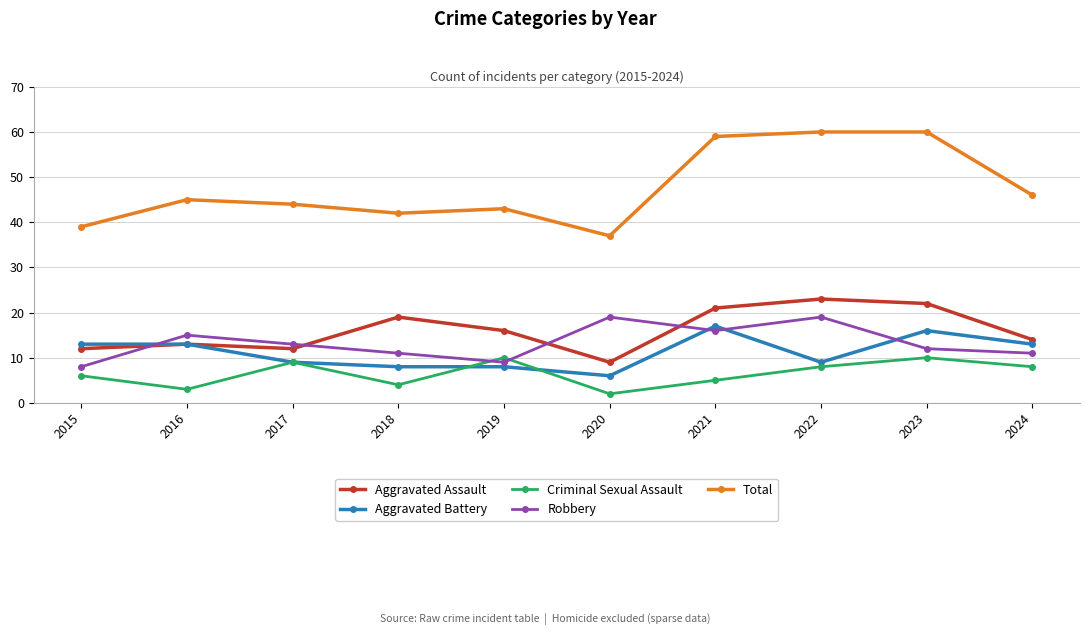

Reading right to left, what are all the values shown in this chart?

Aggravated Assault: 14	22	23	21	9	16	19	12	13	12
Aggravated Battery: 13	16	9	17	6	8	8	9	13	13
Criminal Sexual Assault: 8	10	8	5	2	10	4	9	3	6
Robbery: 11	12	19	16	19	9	11	13	15	8
Total: 46	60	60	59	37	43	42	44	45	39